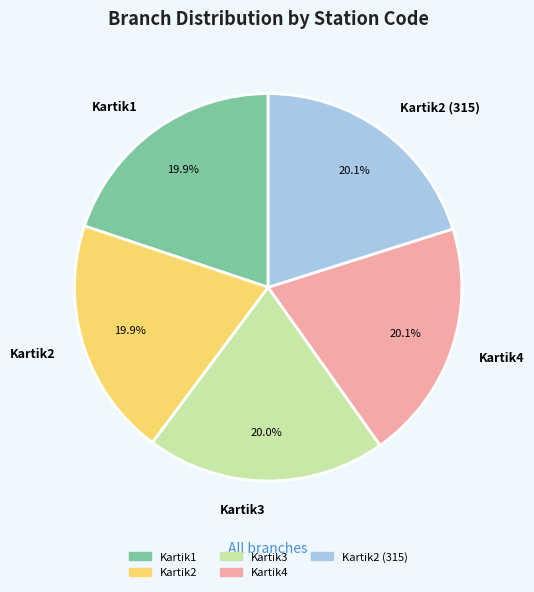

What is the ratio of the value at Kartik4 to the value at Kartik1?

1.0